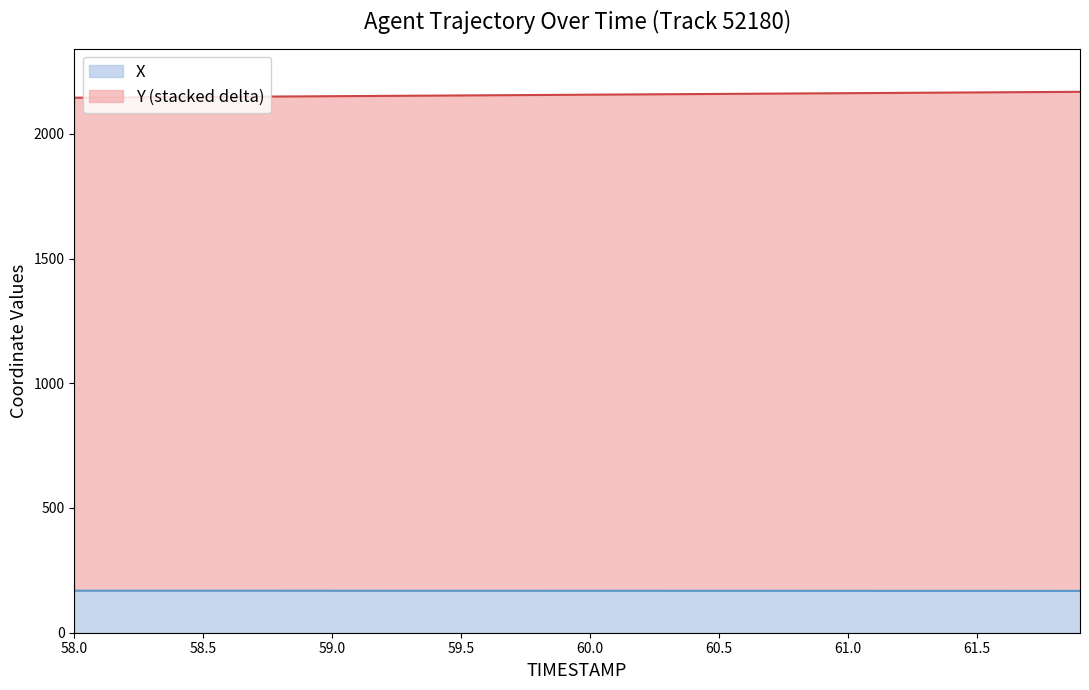

At how many categories does at least one series exceed 1149?

40